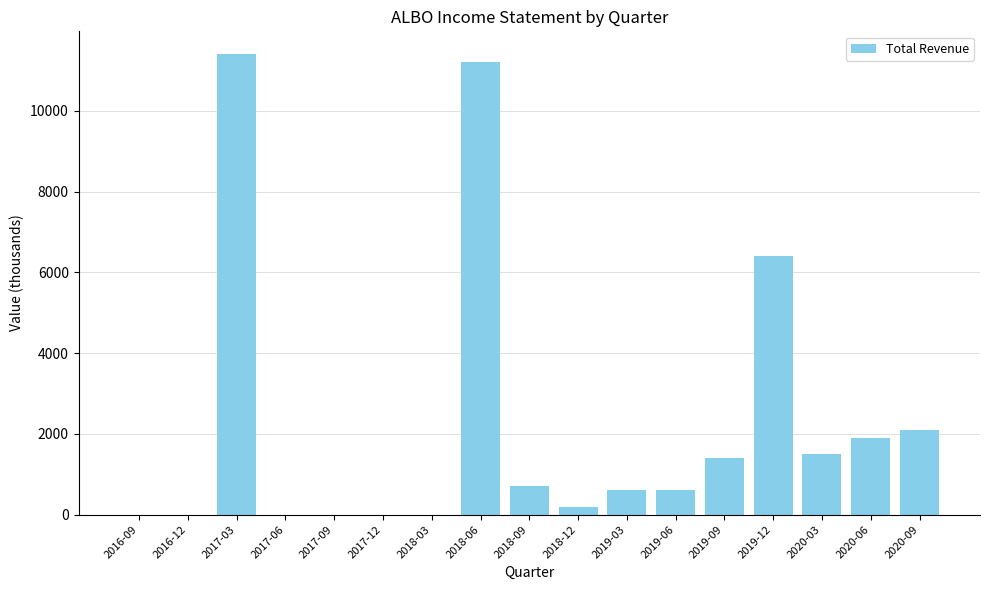

How many distinct data groups are displayed?

1